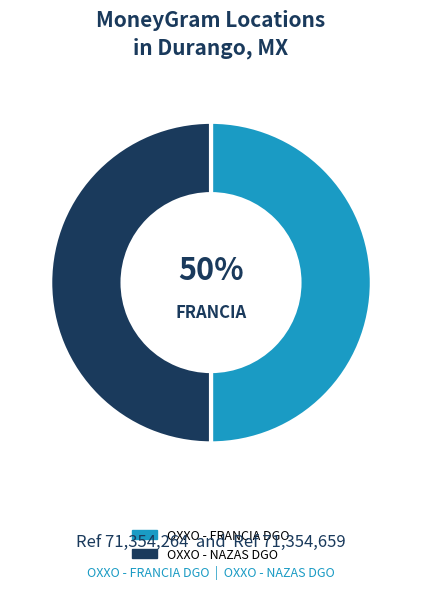

To the nearest percent, what percentage of the pie is OXXO - NAZAS DGO?

50%